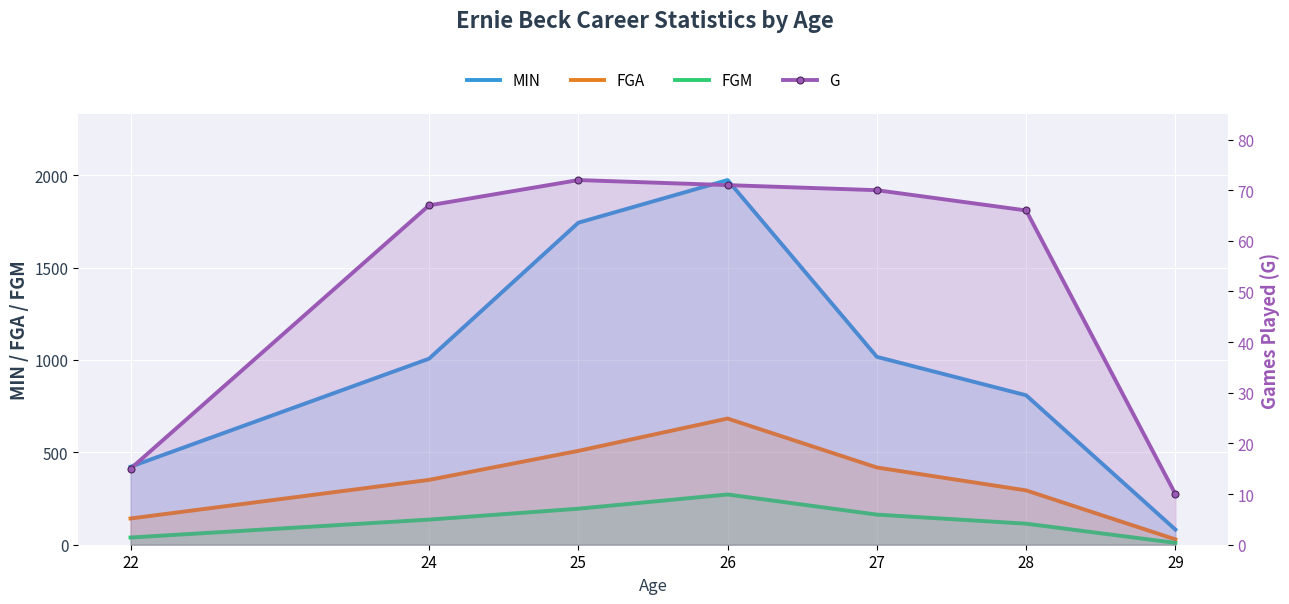

Where is MIN nearest to the value 1028?

27